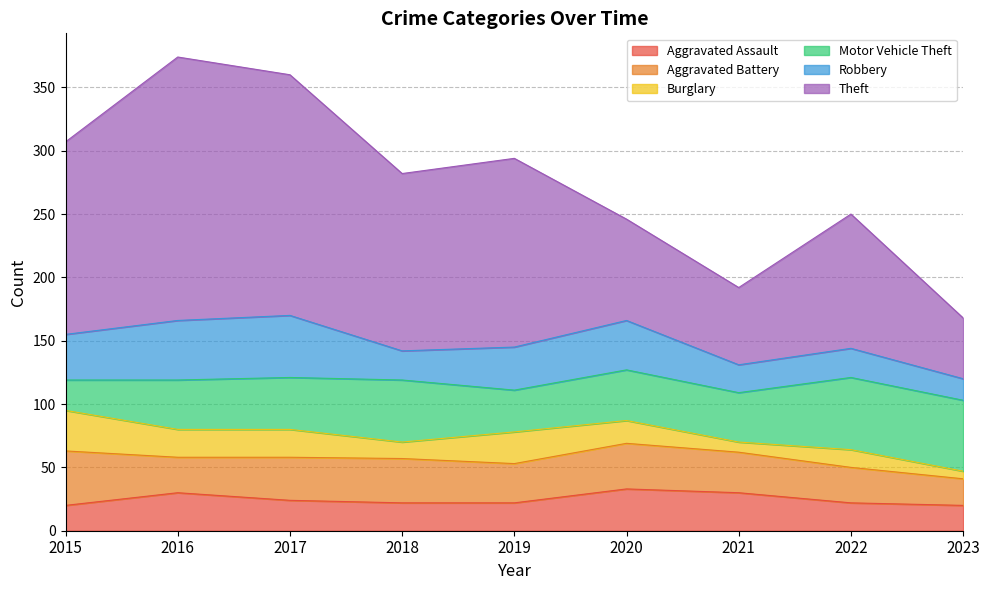

What is the total value across all series at 2016?

374